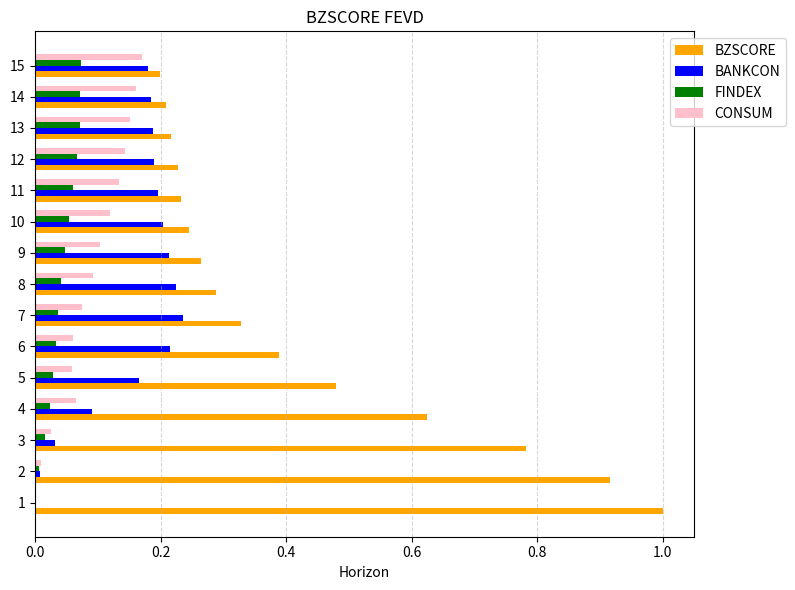

Which series has the widest spread of values?

BZSCORE